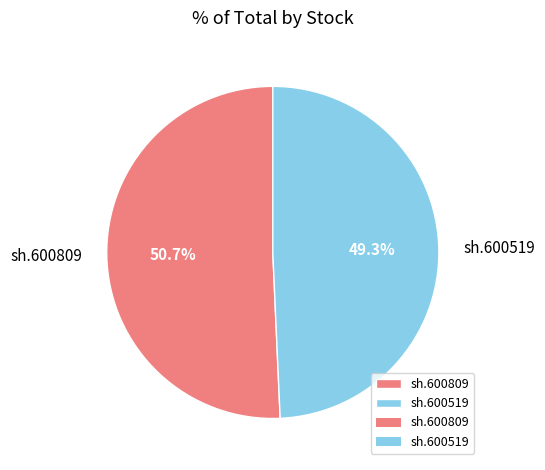

What portion of the pie excludes sh.600519?

50.7%